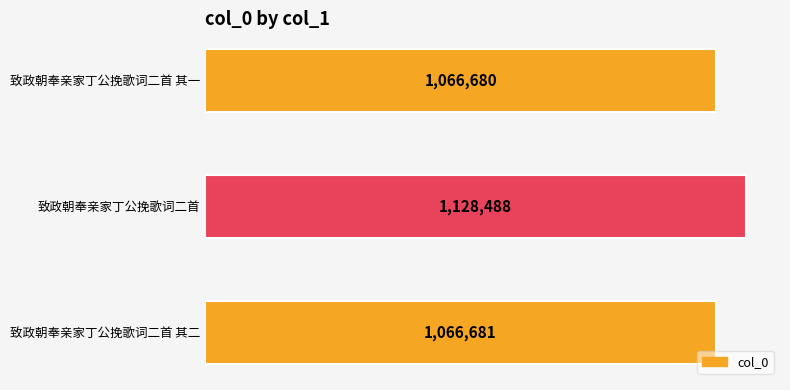

What is the difference between the maximum and second lowest values?

61807